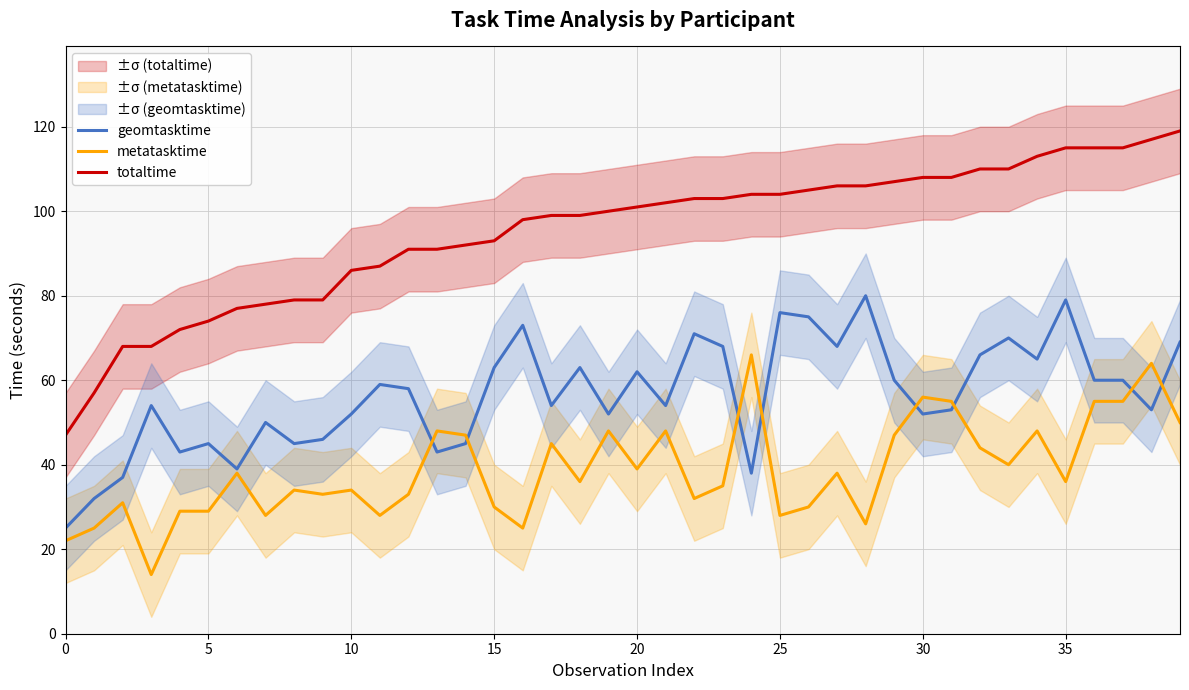

What are all the series names shown in the legend?

geomtasktime, metatasktime, totaltime